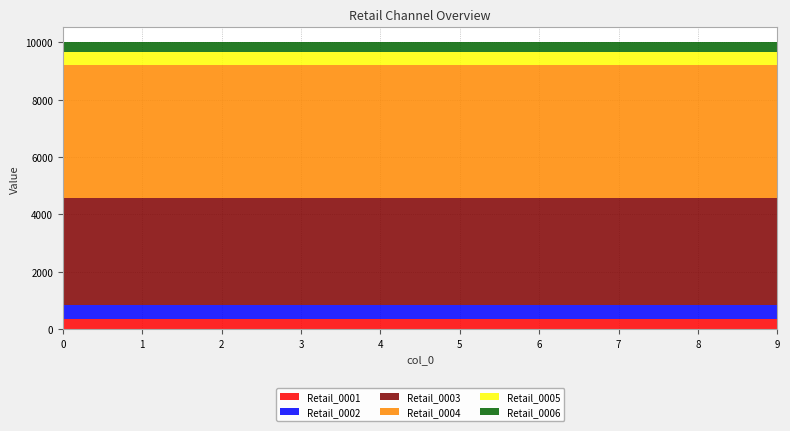

Reading right to left, extract all data points from this chart.

Retail_0001: 9=353	8=353	7=353	6=353	5=353	4=353	3=353	2=353	1=353	0=353
Retail_0002: 9=482	8=482	7=482	6=482	5=482	4=482	3=482	2=482	1=482	0=482
Retail_0003: 9=3750	8=3750	7=3750	6=3750	5=3750	4=3750	3=3750	2=3750	1=3750	0=3750
Retail_0004: 9=4637	8=4637	7=4637	6=4637	5=4637	4=4637	3=4637	2=4637	1=4637	0=4637
Retail_0005: 9=435	8=435	7=435	6=435	5=435	4=435	3=435	2=435	1=435	0=435
Retail_0006: 9=367	8=367	7=367	6=367	5=367	4=367	3=367	2=367	1=367	0=367